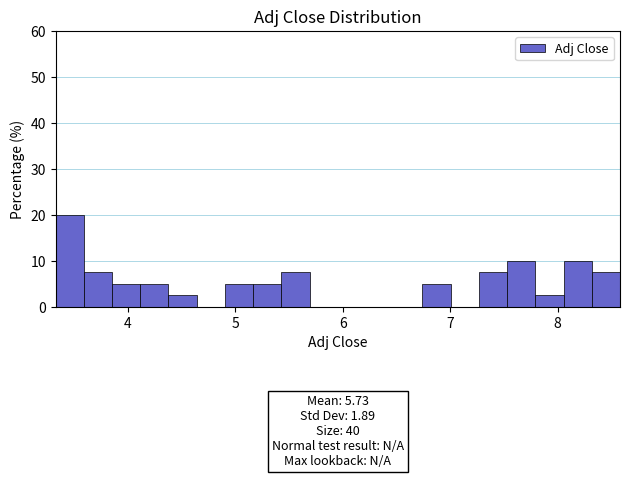

Around what value on the x-axis is the tallest bar? Give the approximate position of its centre, as read against the axis.

3.5